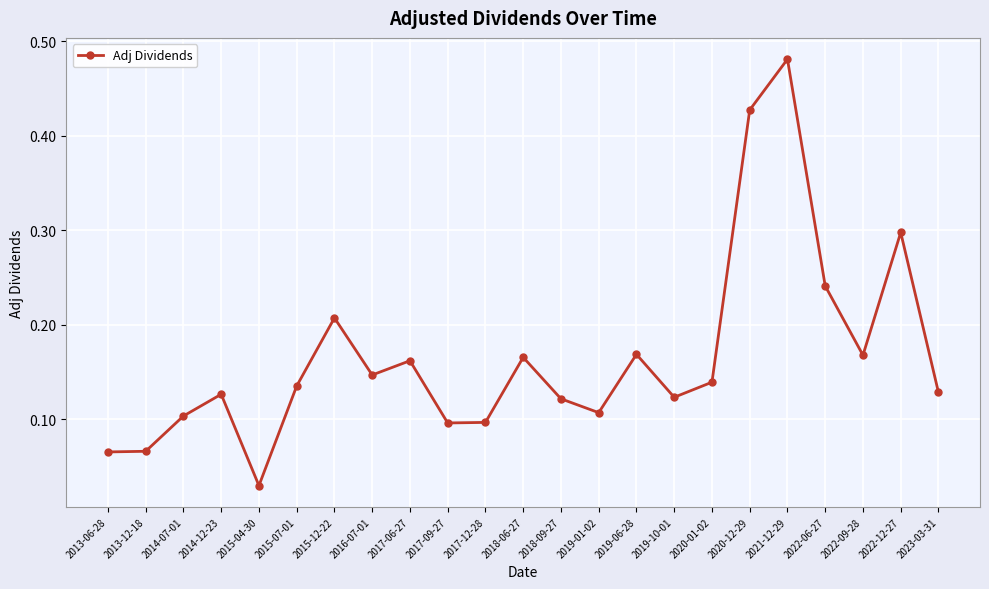

True or false: there are more than 0 points higher than both neighbors.

True